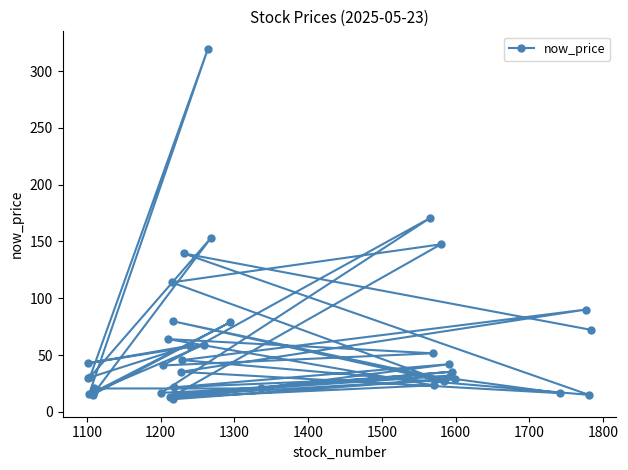

Reading left to right, transcribe all the data shown in this chart.

29.8	58.4	43.0	59.2	15.9	319.5	30.5	153.0	15.2	78.8	17.2	20.6	20.6	16.9	170.5	40.9	51.6	64.1	23.4	12.8	147.5	114.0	26.8	79.9	28.7	11.2	42.0	21.6	31.9	15.8	35.4	14.5	29.0	16.5	35.3	90.1	45.6	15.0	139.5	72.2